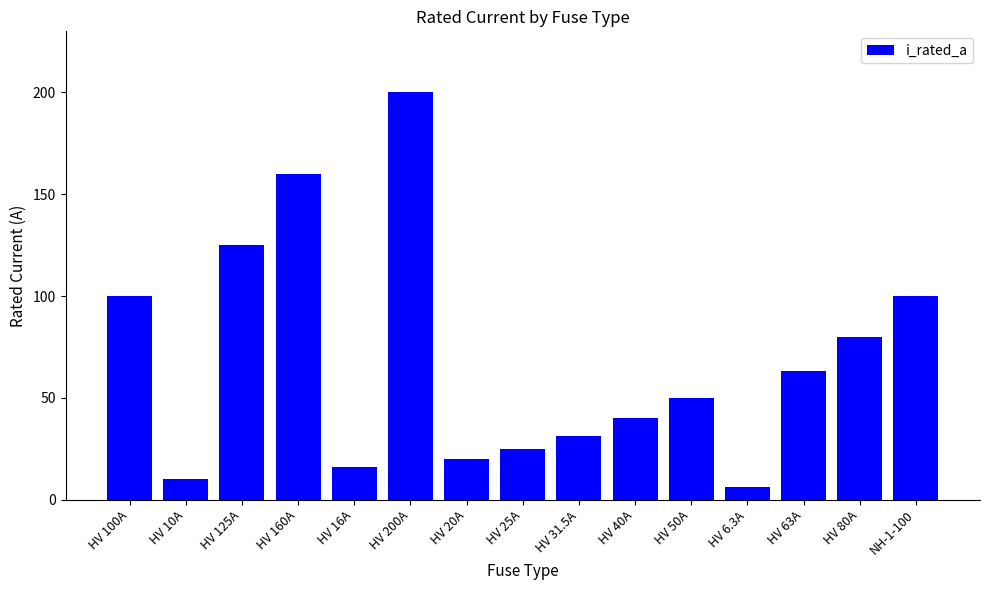

Which category has the highest value across all series?

HV 200A